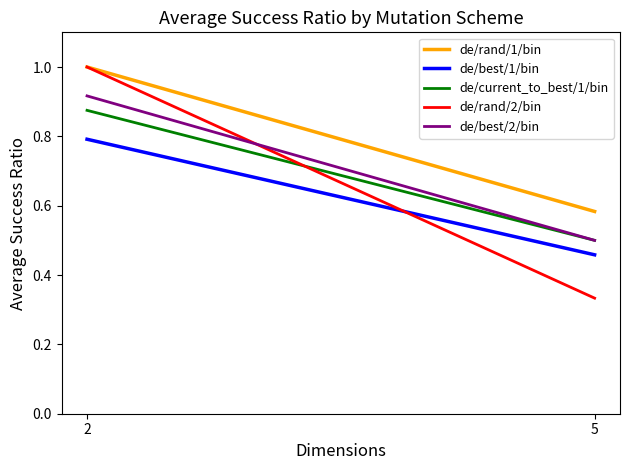

Reading right to left, transcribe all the data shown in this chart.

de/rand/1/bin: 5=0.6	2=1.0
de/best/1/bin: 5=0.5	2=0.8
de/current_to_best/1/bin: 5=0.5	2=0.9
de/rand/2/bin: 5=0.3	2=1.0
de/best/2/bin: 5=0.5	2=0.9